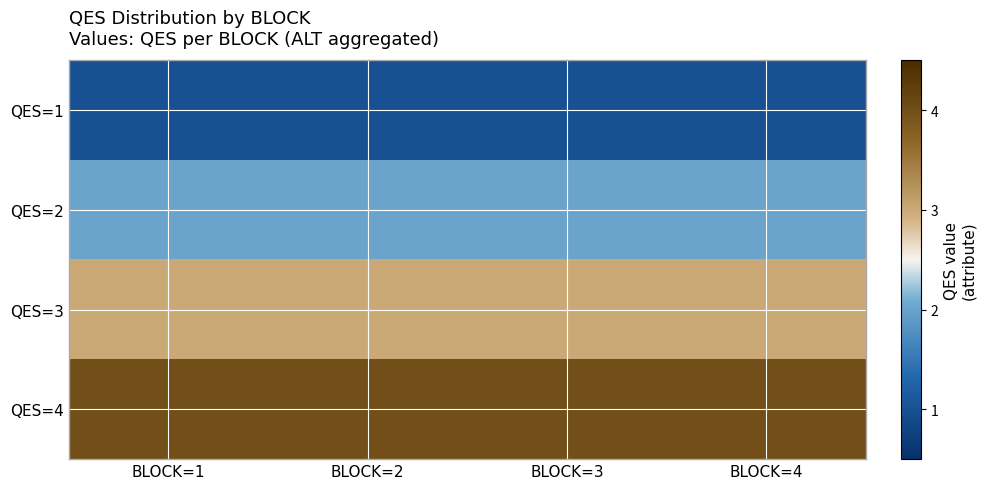

What is the difference between the highest and lowest values at BLOCK=1?

3